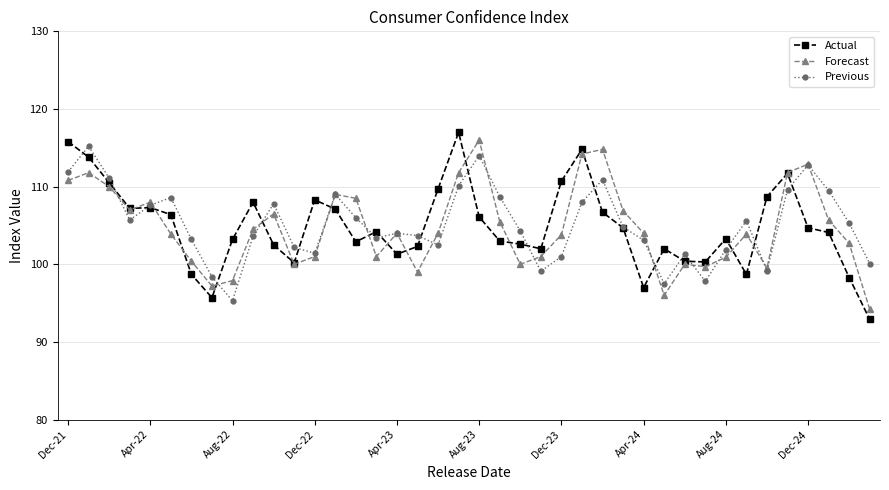

Which series has the widest spread of values?

Actual